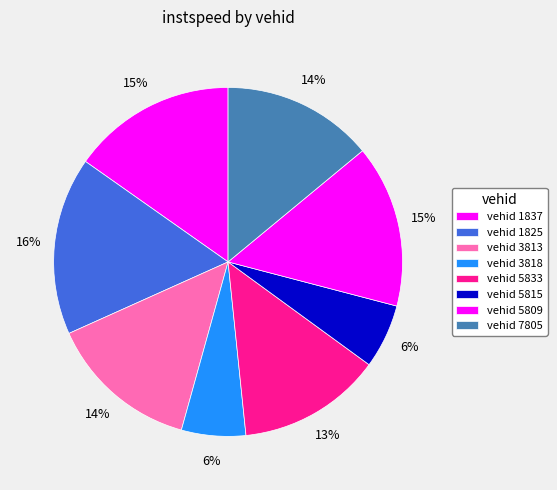

Which category has the biggest portion of the pie?

1825